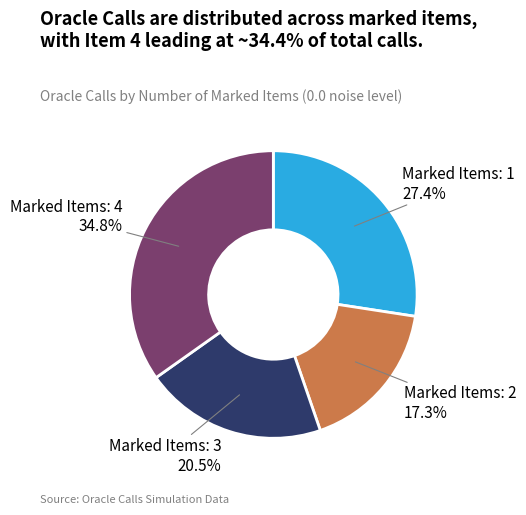

Which category has the biggest portion of the pie?

Marked Items: 4